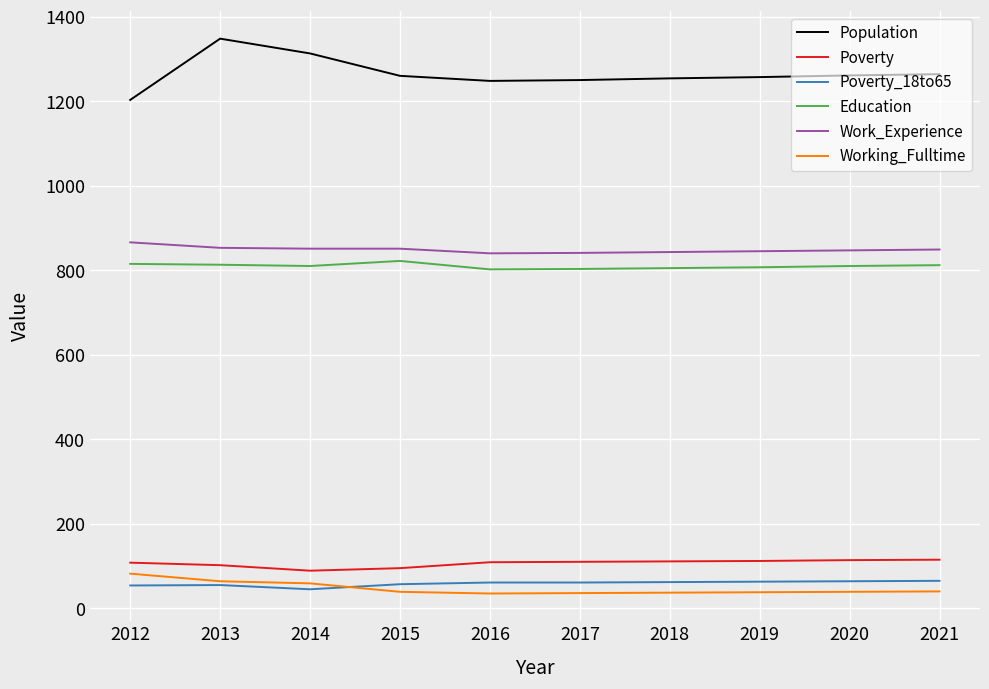

True or false: Education and Population cross at least once.

False